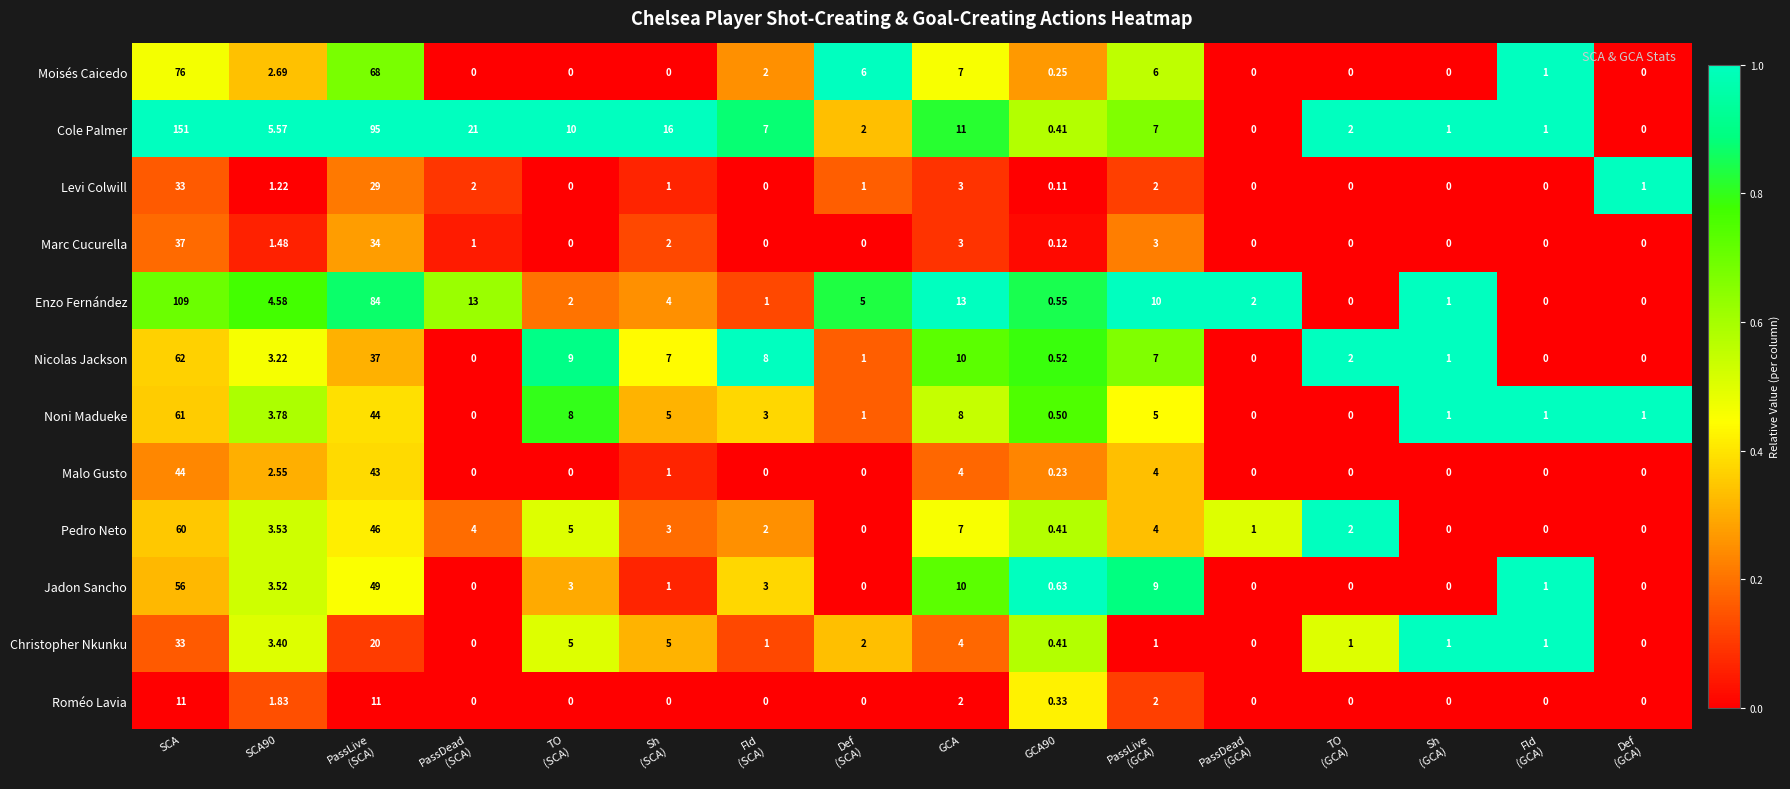

Which series has the widest spread of values?

Cole Palmer